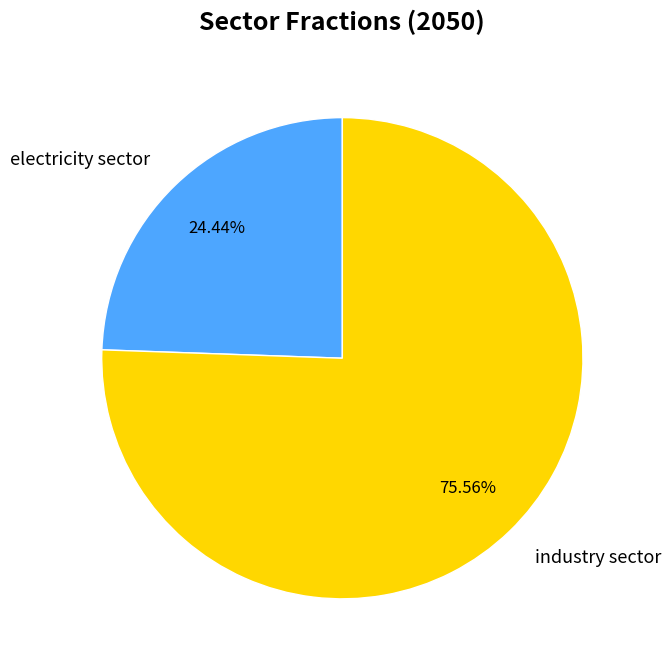

Between industry sector and electricity sector, which is larger?

industry sector